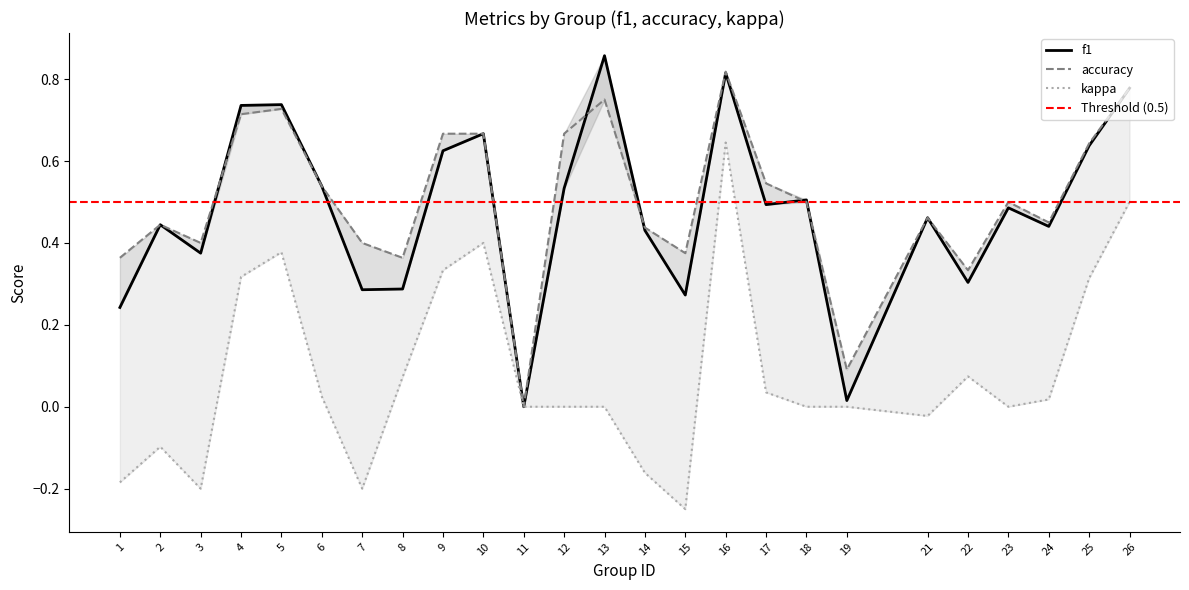

What is the spread (max minus min) of values at 21?

0.5